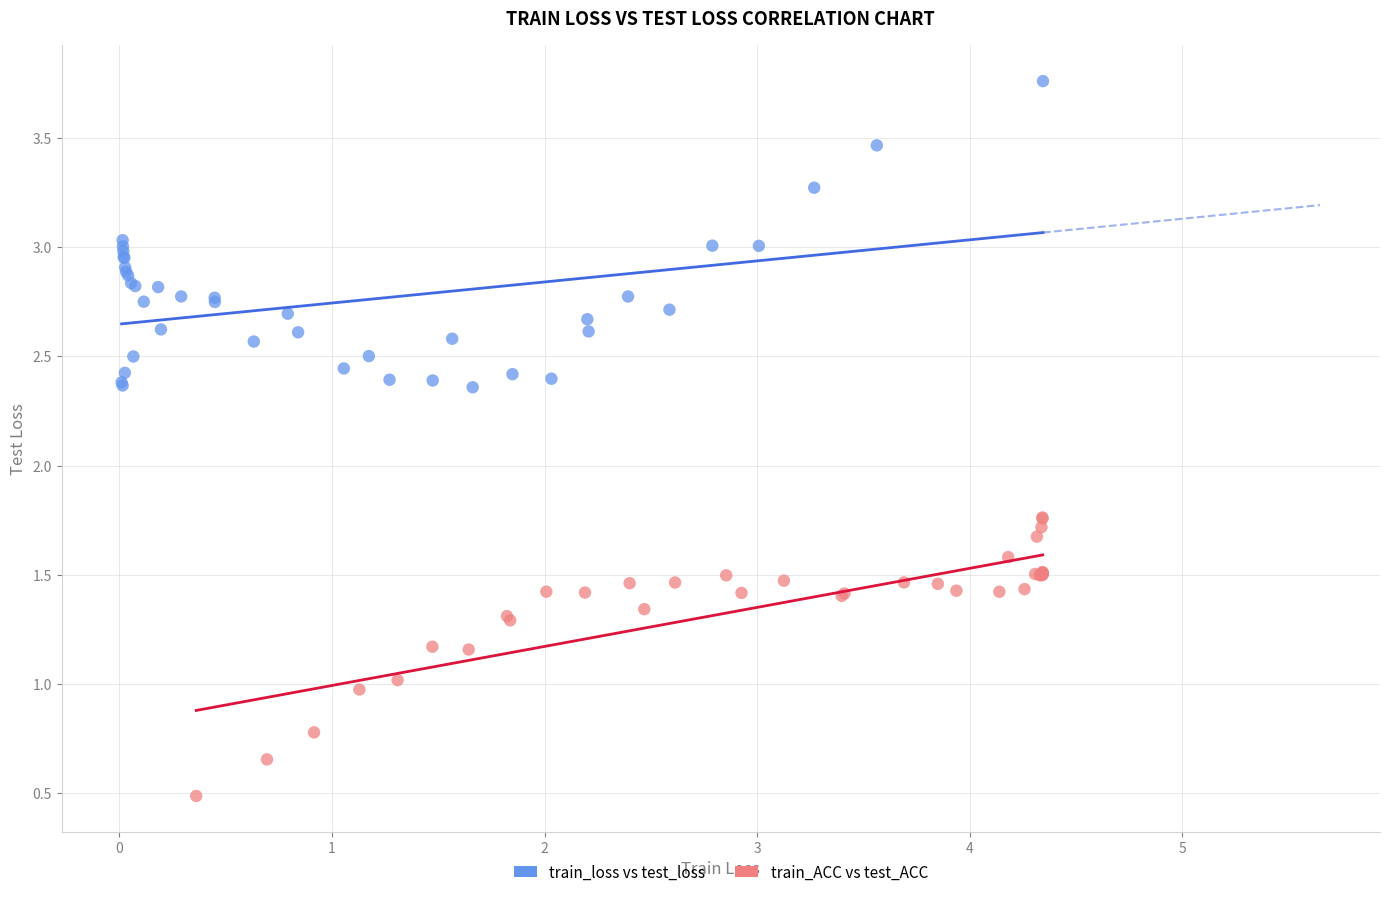

Which series has the widest spread of Y values?

train_loss vs test_loss